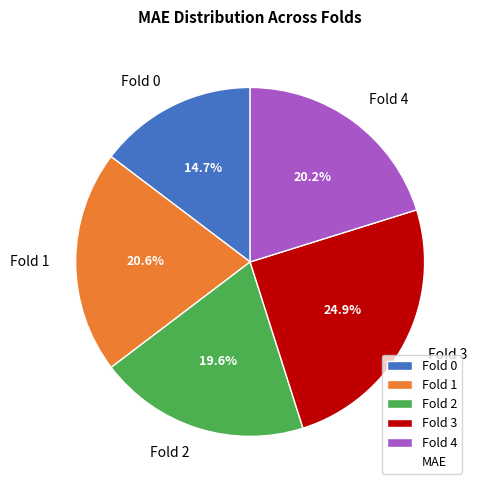

What percentage is the Fold 4 slice, to the nearest percent?

20%